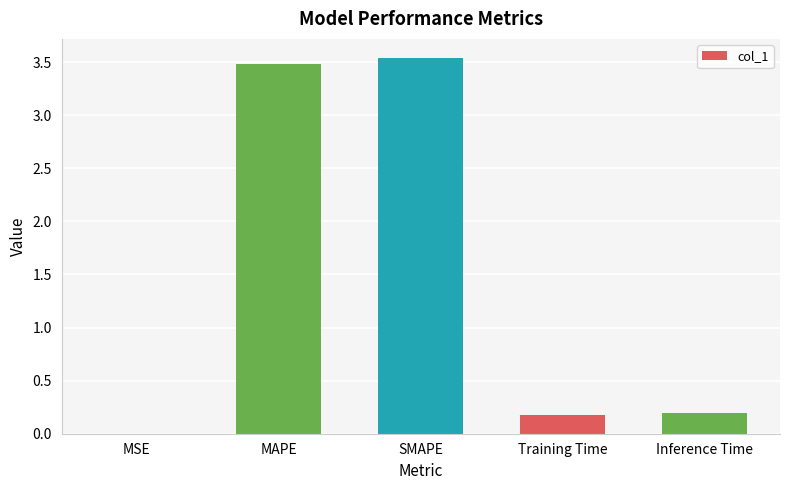

Between SMAPE and MSE, which is larger?

SMAPE